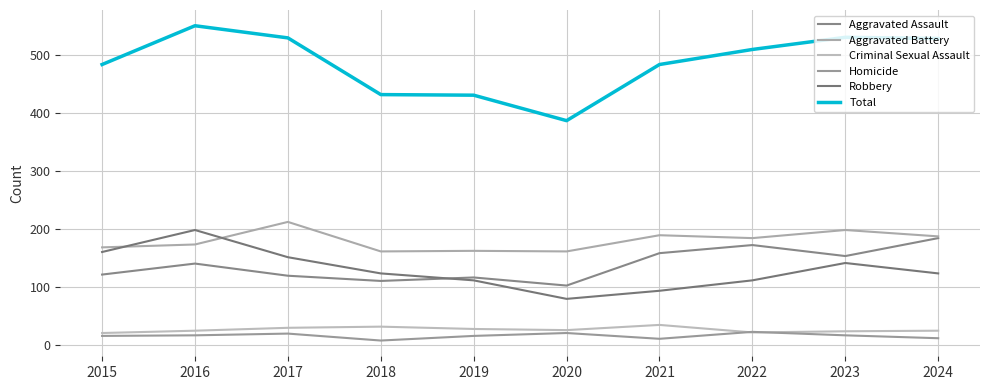

What is the approximate value of Aggravated Battery at 2017, to the nearest 5?

210